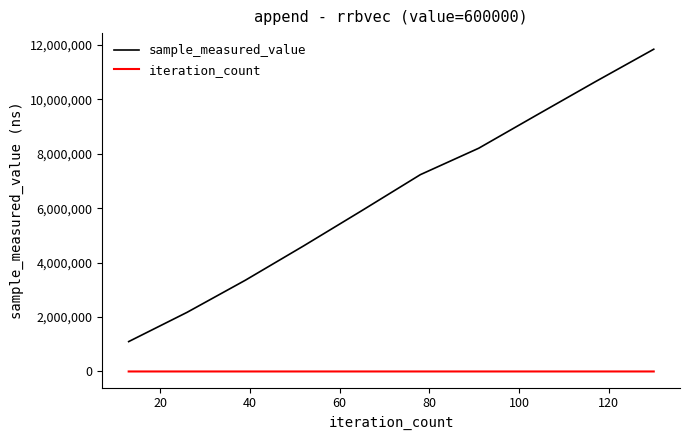

Which series has the largest range (max minus min)?

sample_measured_value